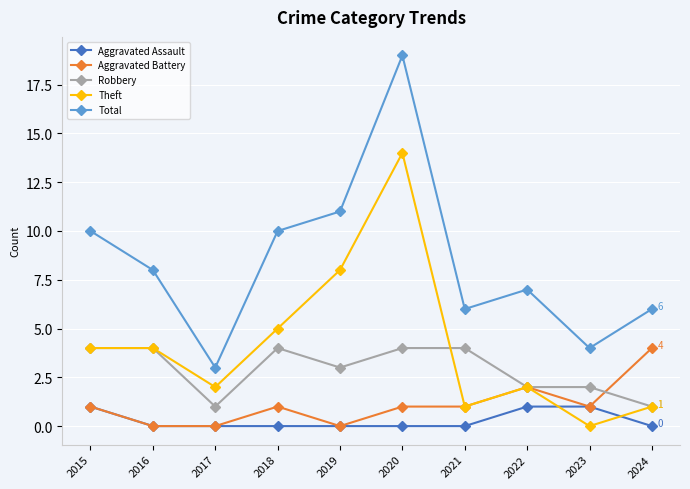

True or false: Theft and Total intersect in this chart.

False